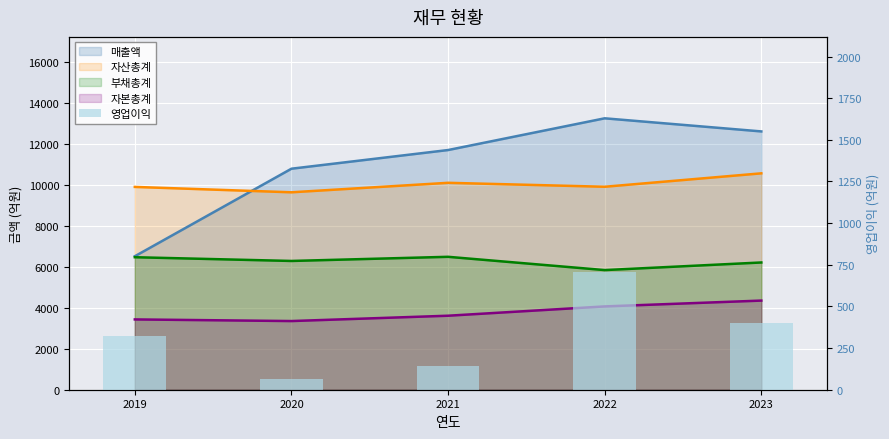

How many values are between 145 and 403?

3